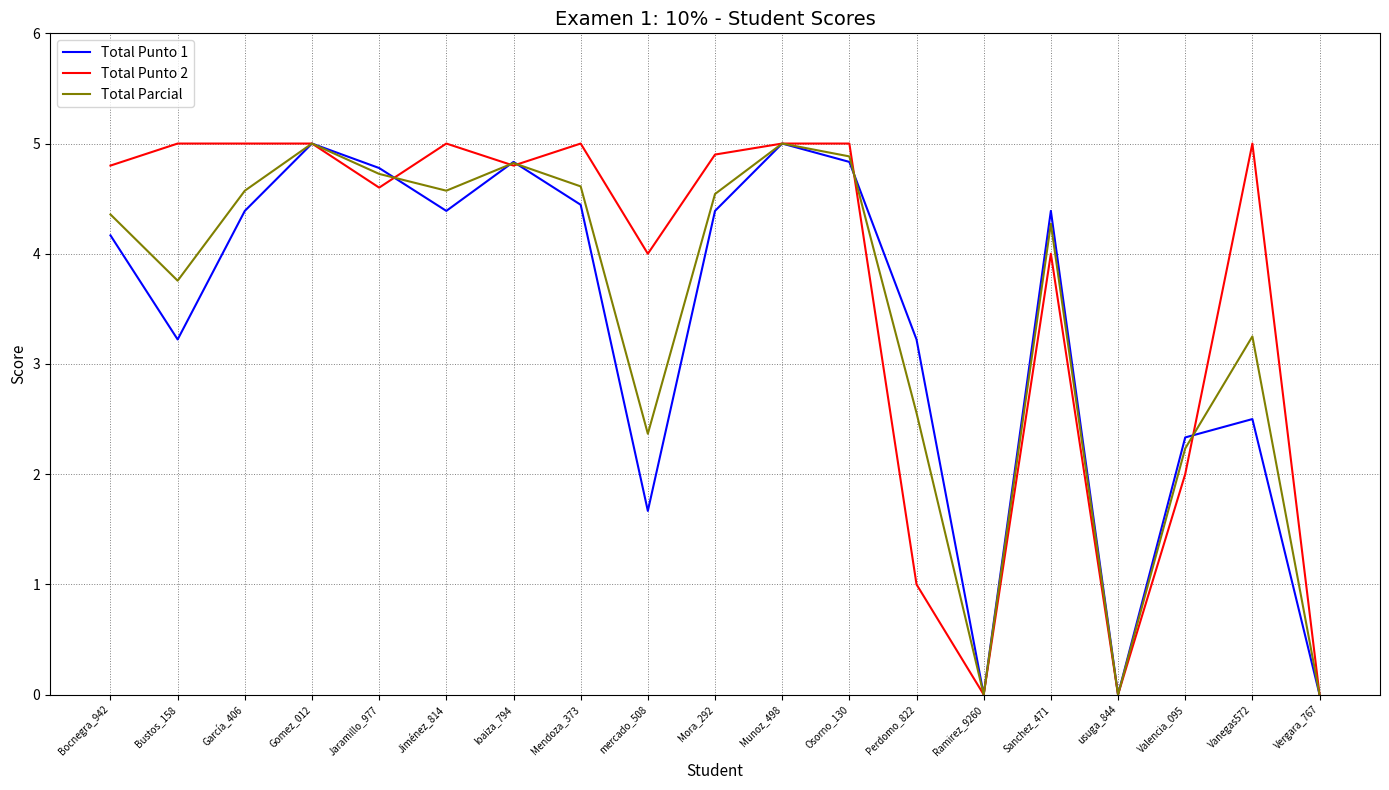

Which series changed the most between García_406 and Munoz_498?

Total Punto 1